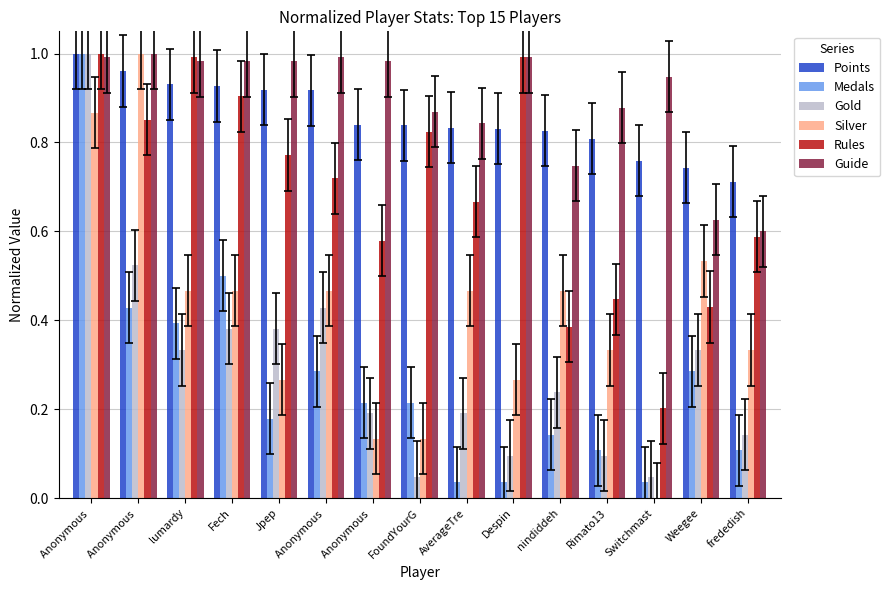

What are all the series names shown in the legend?

Points, Medals, Gold, Silver, Rules, Guide